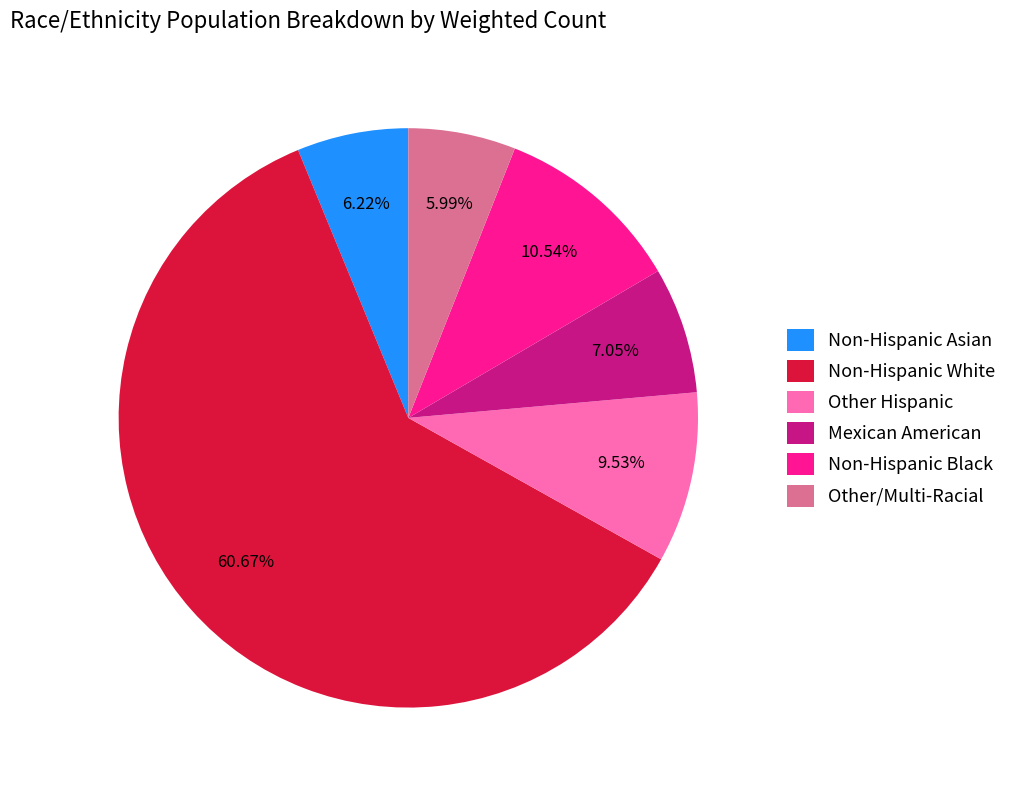

Do Non-Hispanic Asian and Other/Multi-Racial together represent more than half of the pie?

No